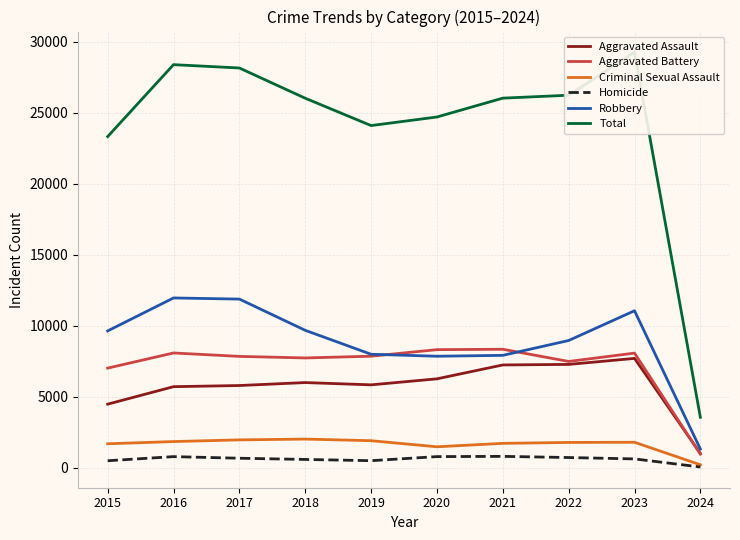

Between 2015 and 2022, which series saw the biggest shift?

Total